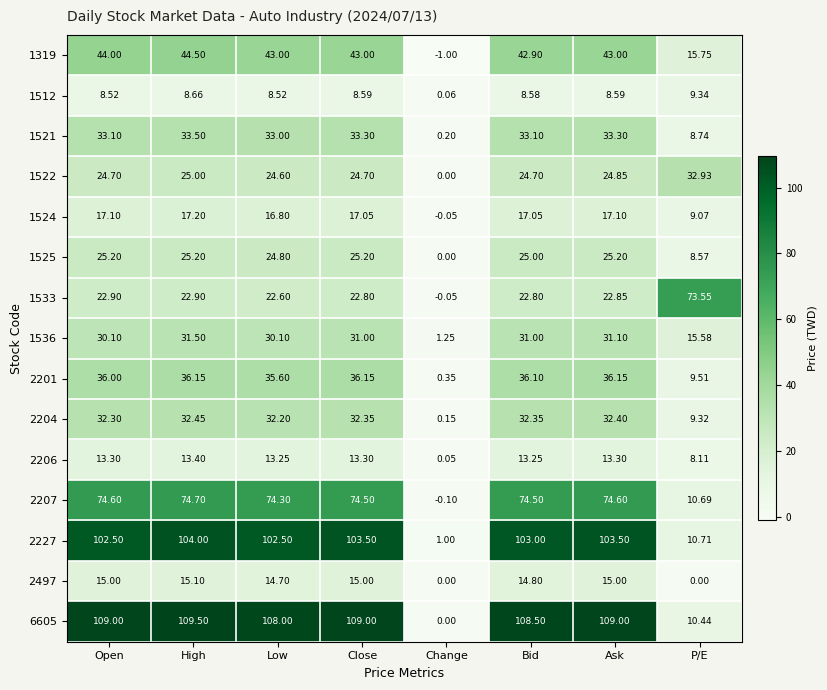

Which category has the lowest value across all series?

Change